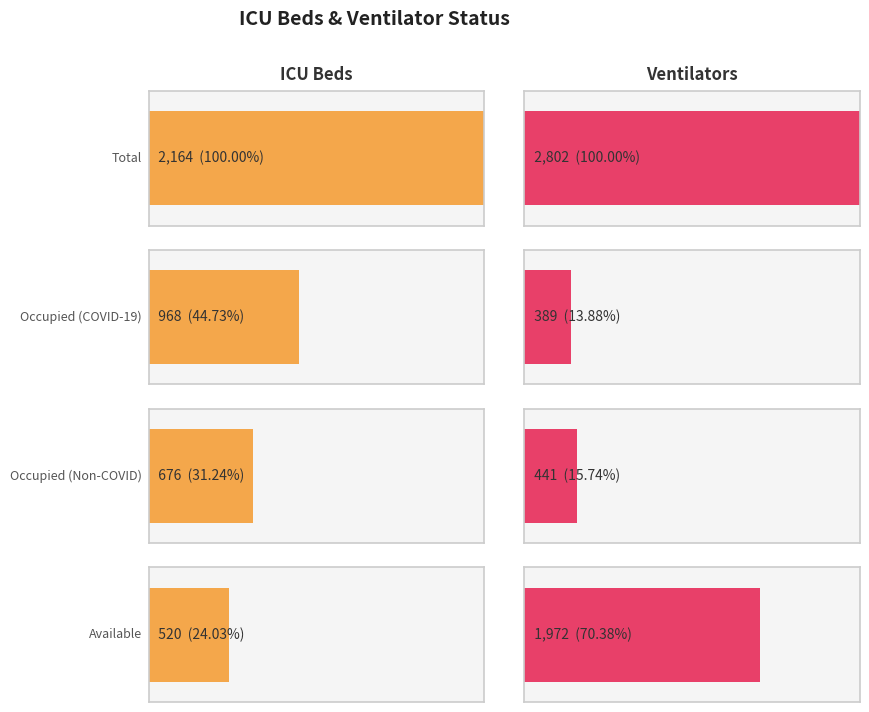

Is it true that ICU Beds equals 2164 at Total?

True